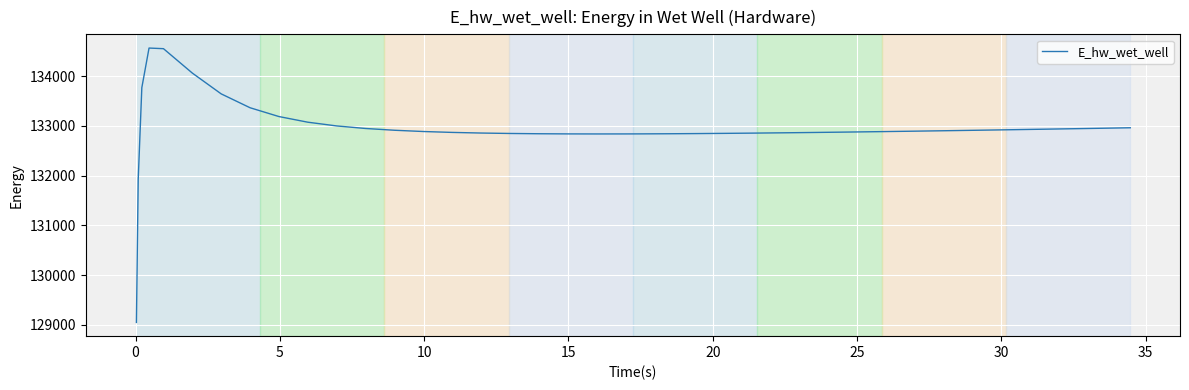

What is the greatest value displayed?

134566.9